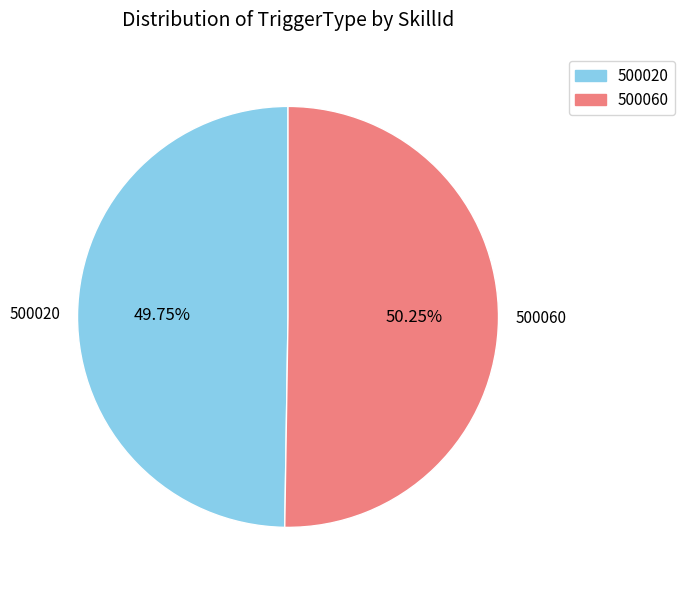

Approximately how many times larger is the value at 500060 compared to 500020?

1.0